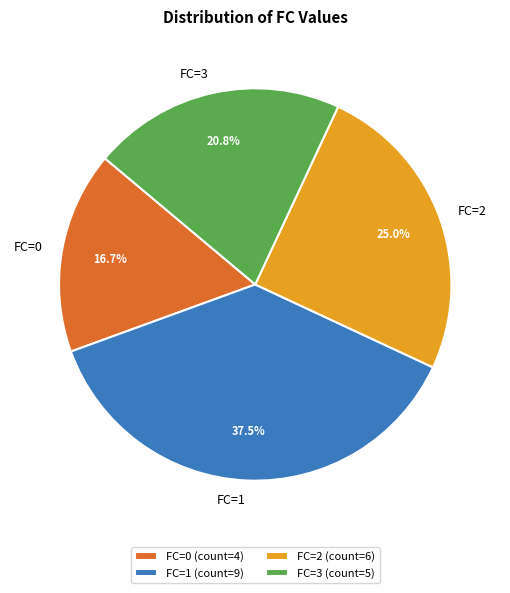

Which has a higher value, FC=1 or FC=0?

FC=1